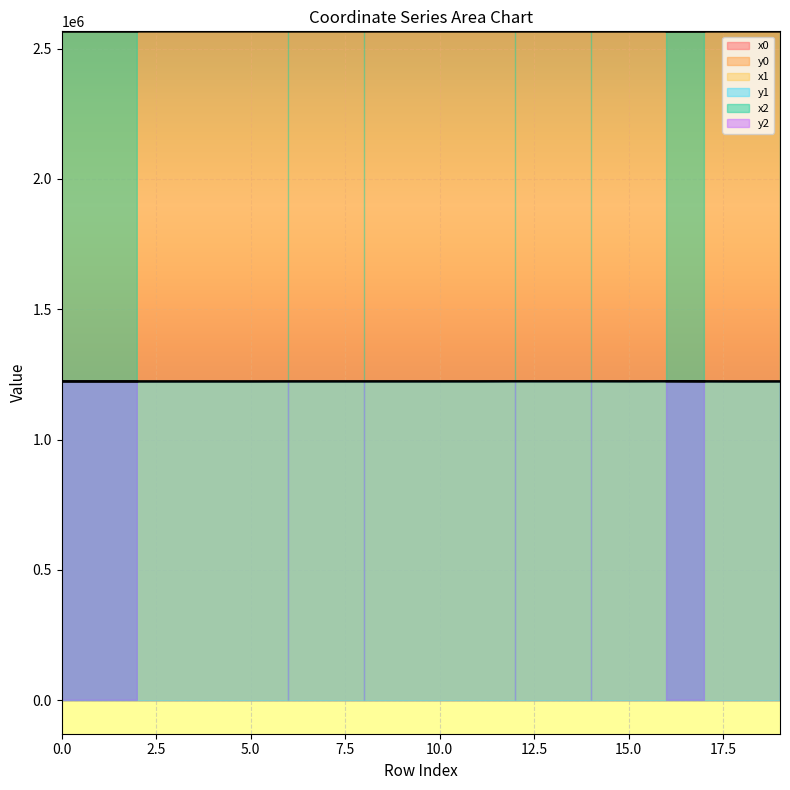

What is the average value of the y0 series?

1223418.1